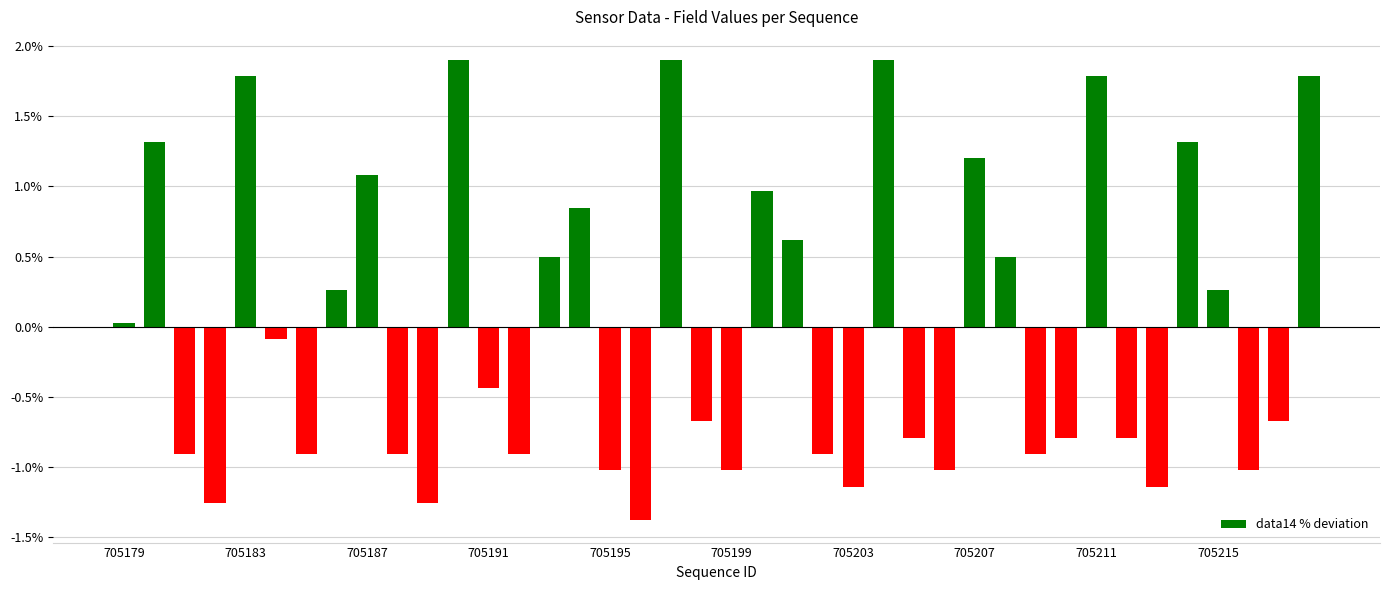

What is the difference between the maximum and minimum values?

3.3